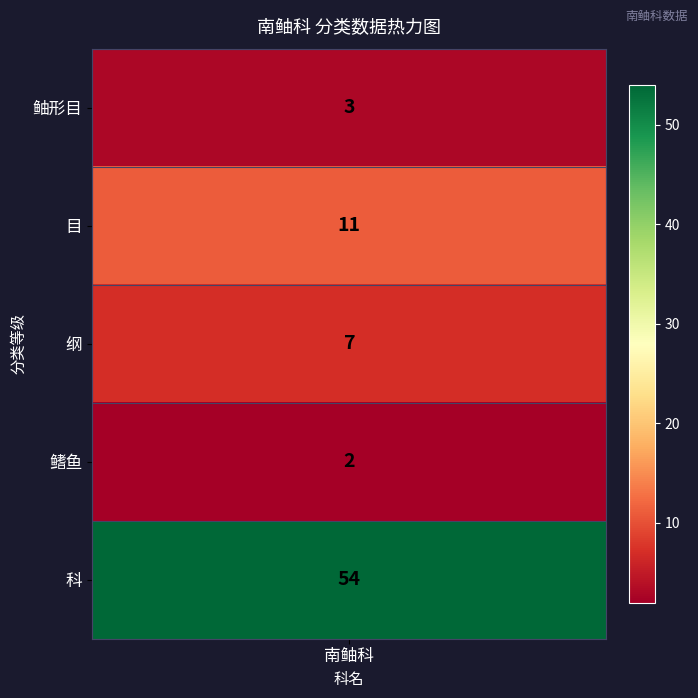

Reading left to right, list all the values displayed in this chart.

3	11	7	2	54